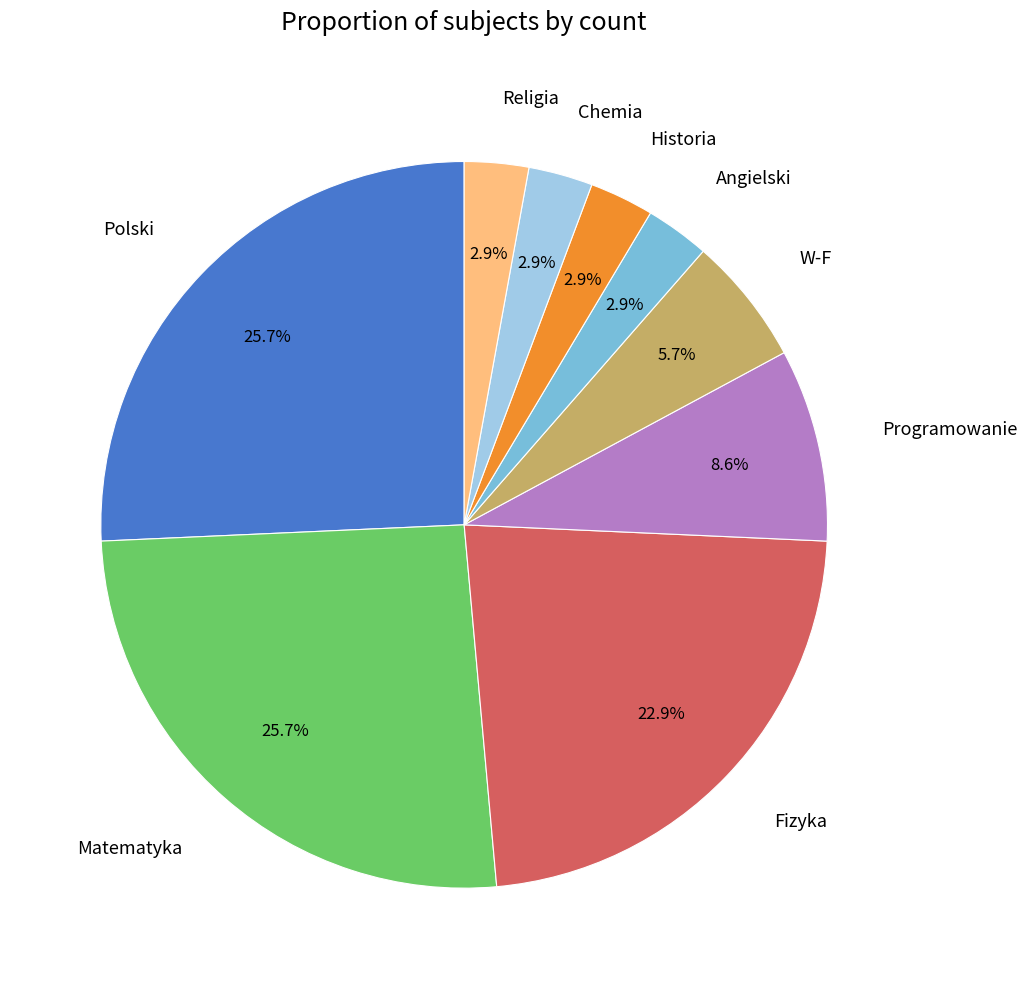

Approximately how many times larger is the value at Chemia compared to Religia?

1.0